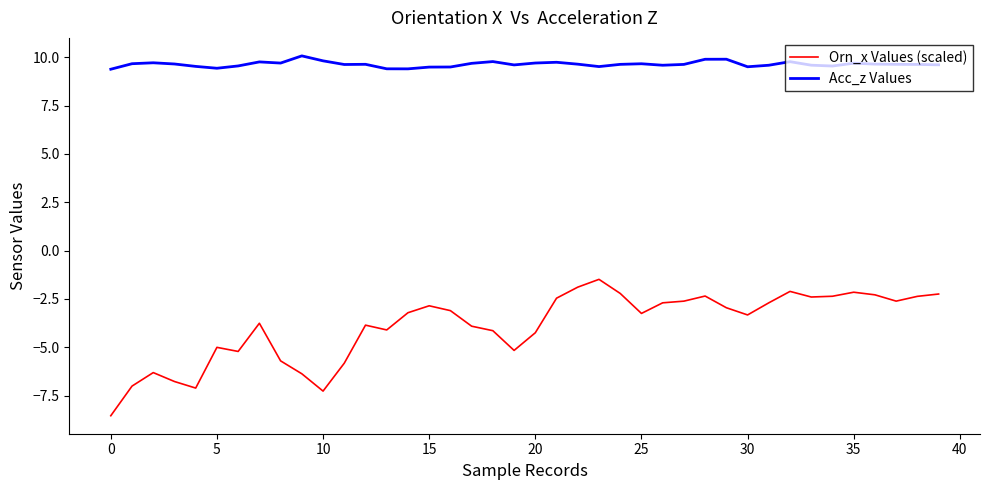

Rank the series by their average value, from highest to lowest.

Acc_z Values, Orn_x Values (scaled)